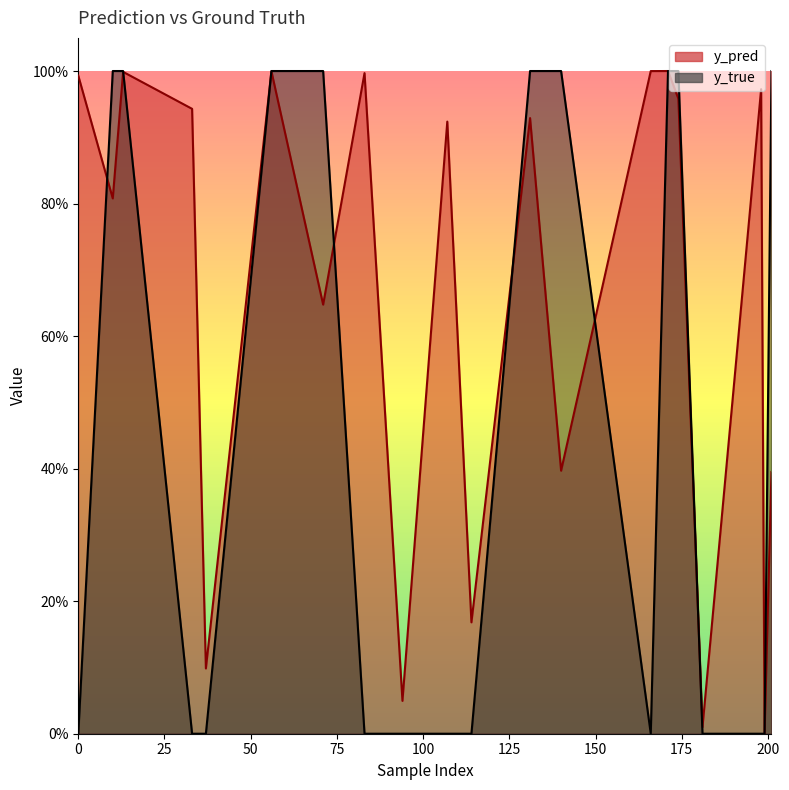

True or false: y_pred and y_true intersect in this chart.

True